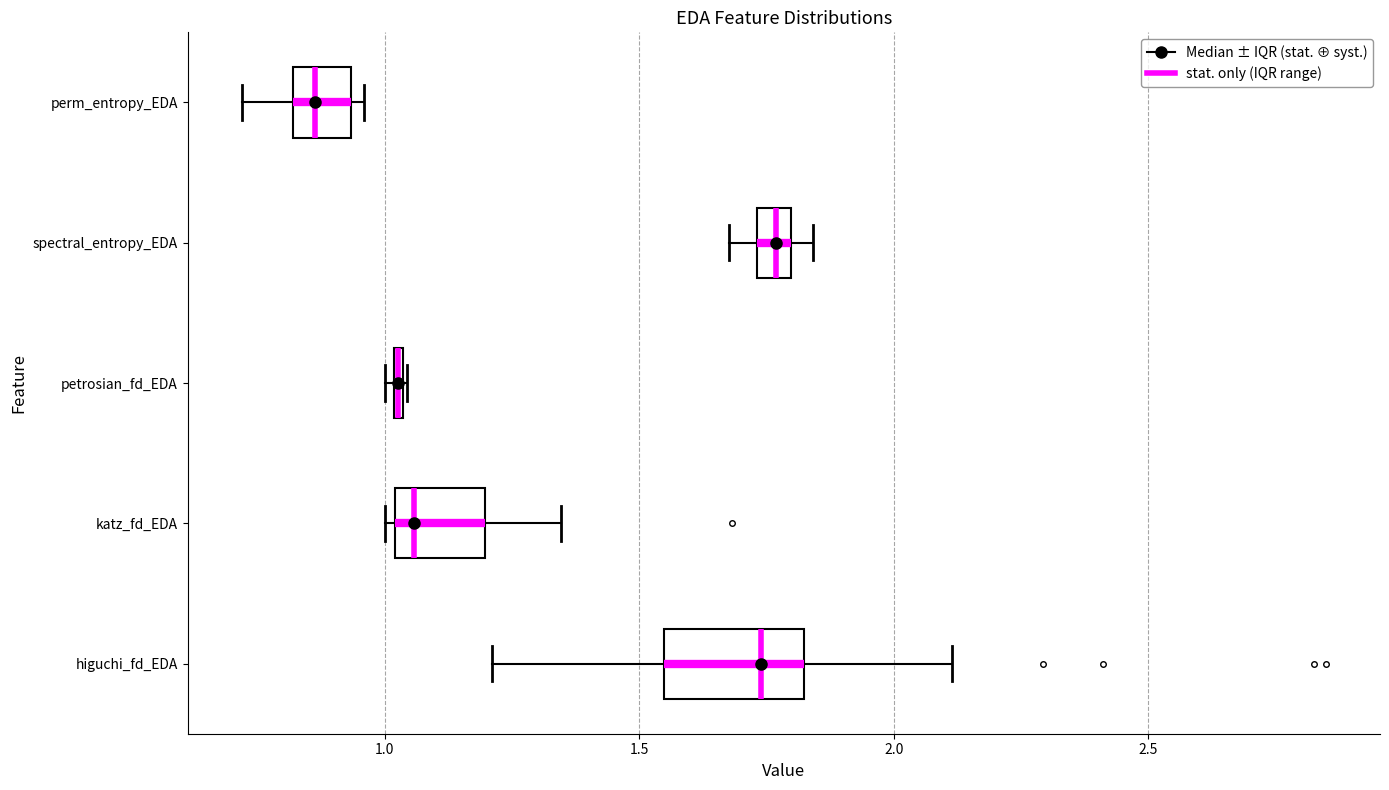

Where is the left edge of the box for perm_entropy_EDA on the x-axis? The values are not printed on the chart, so give them approximately, as read against the axis.

0.80